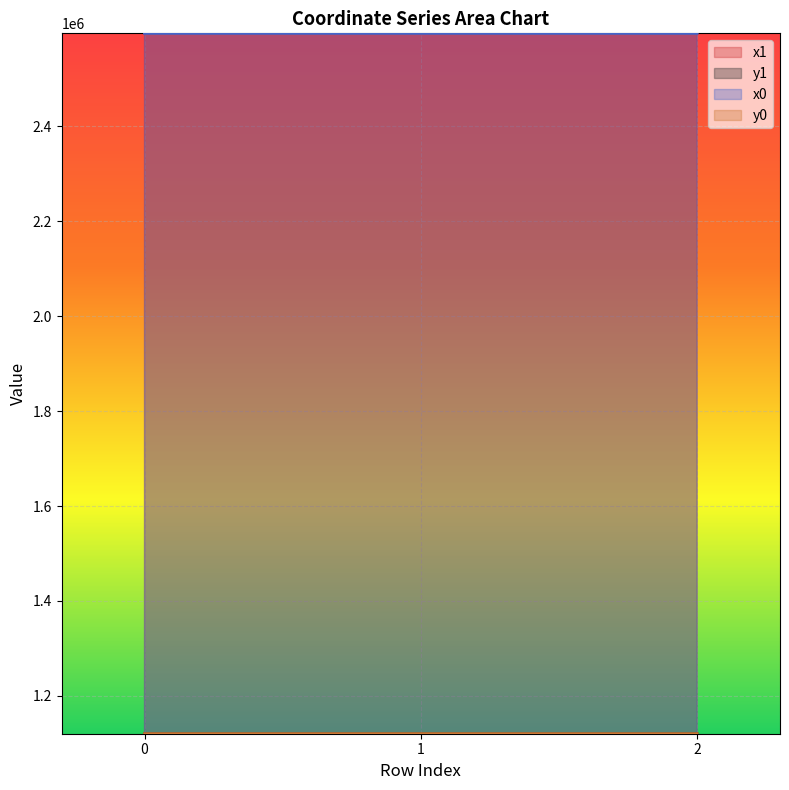

Which series has the largest total across all categories?

x1